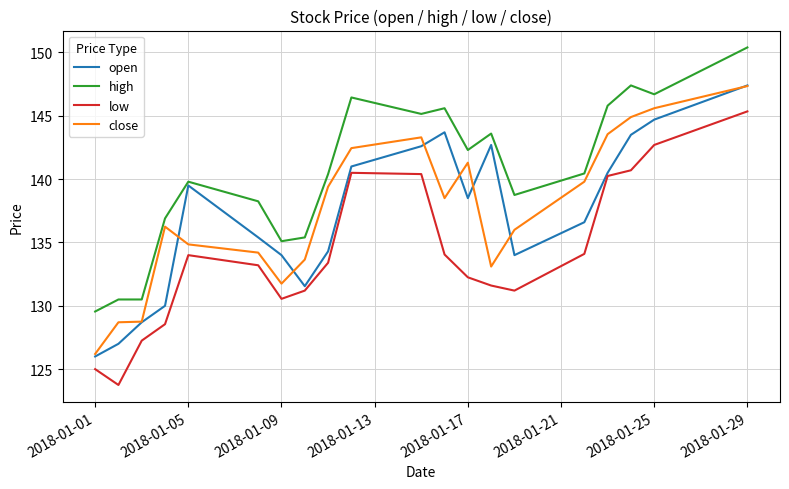

At how many categories does at least one series exceed 132?

17